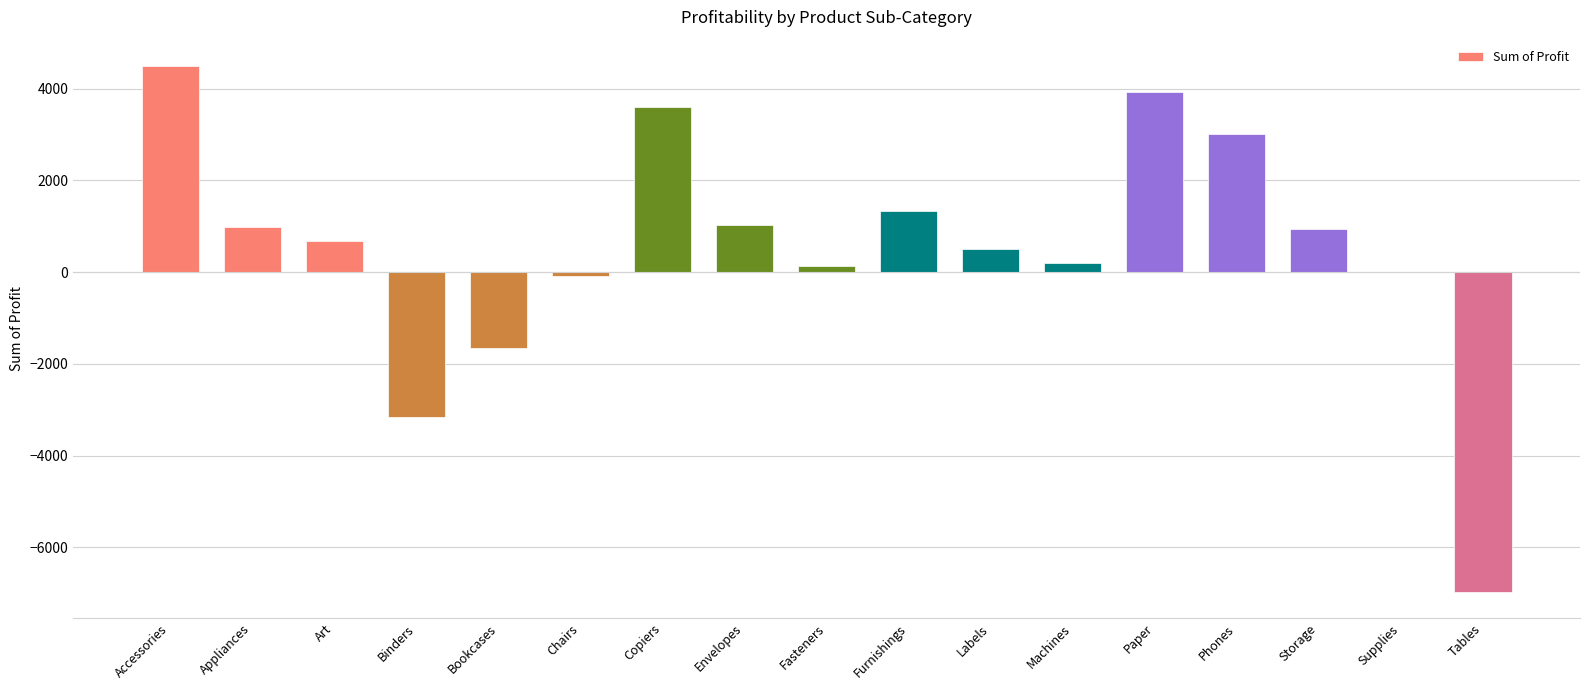

What is the sum of all values?

8994.5